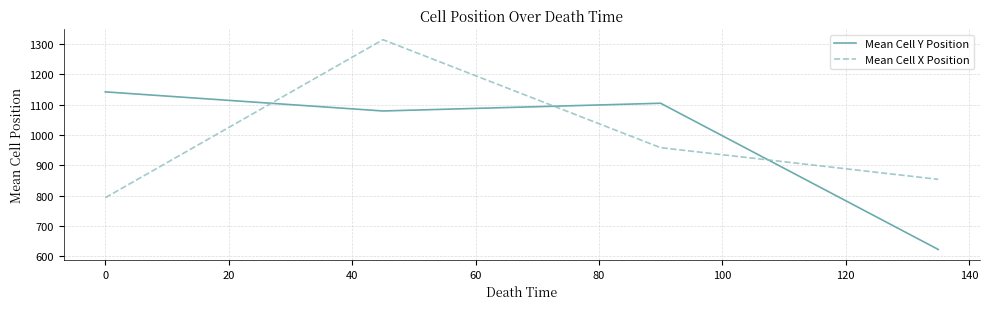

After their last crossing, which series has the higher values: Mean Cell X Position or Mean Cell Y Position?

Mean Cell X Position